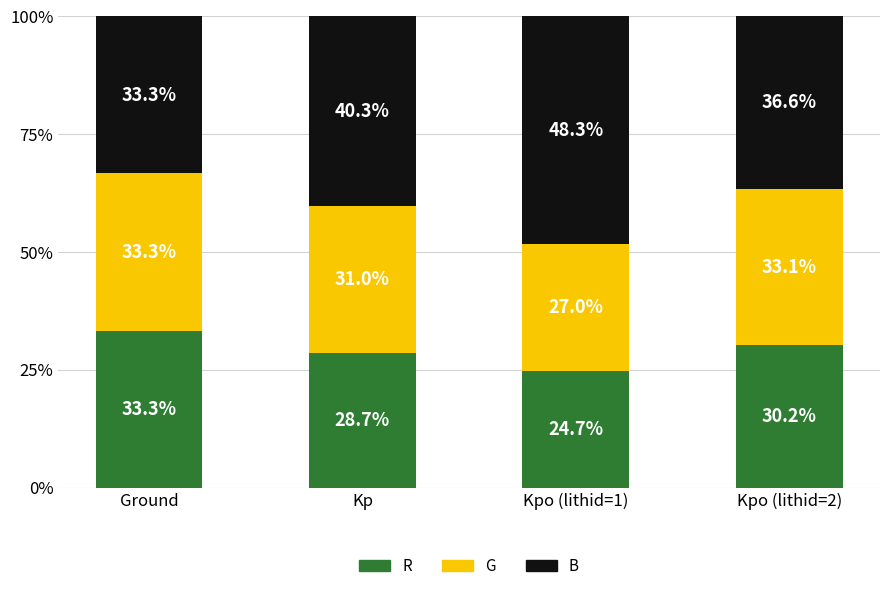

Is it true that R equals 24.7 at Kpo (lithid=1)?

True